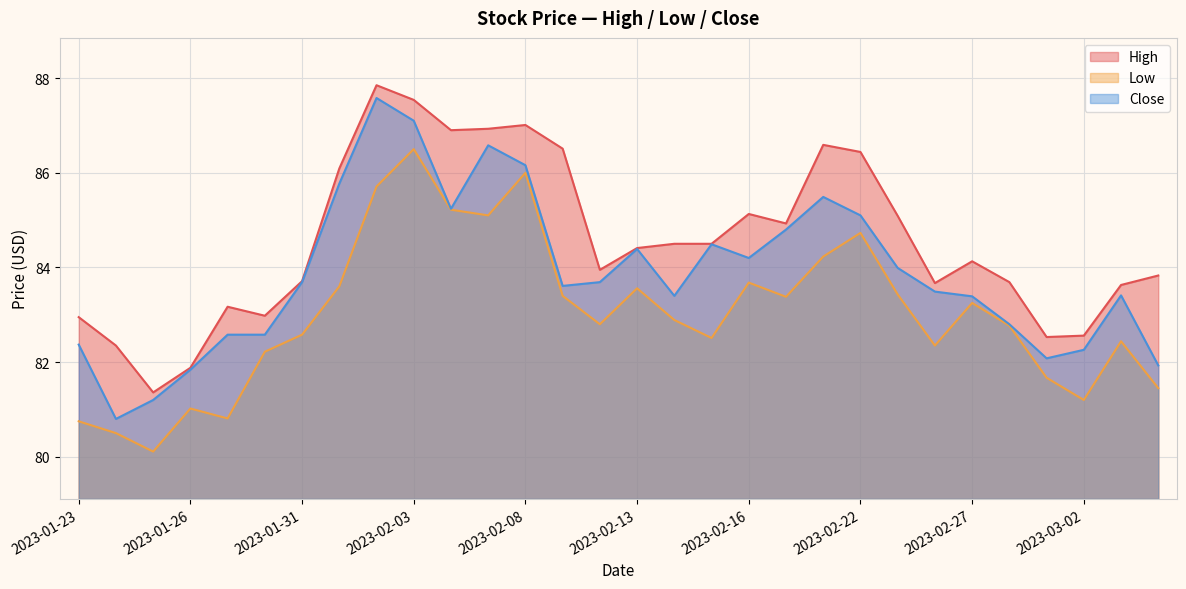

What is the label of the 29th point from the left?

2023-03-03